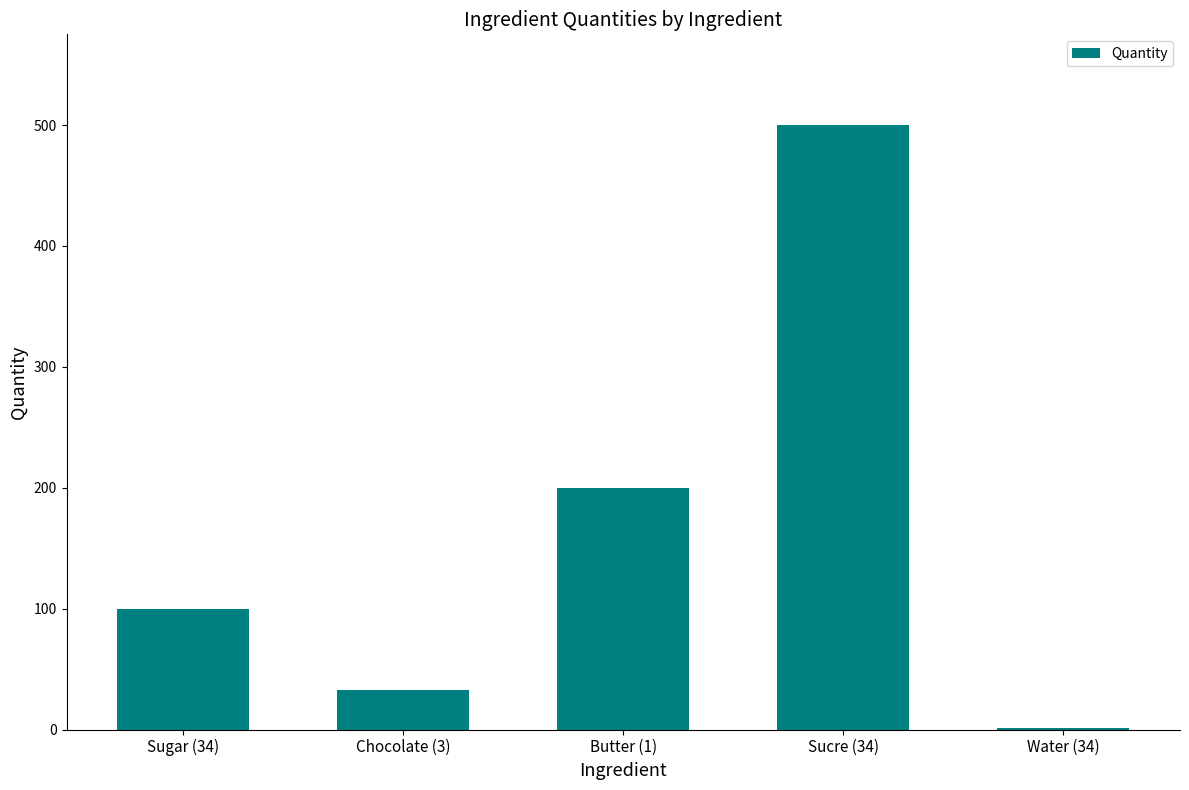

Reading right to left, list all the values displayed in this chart.

1	500	200	33	100